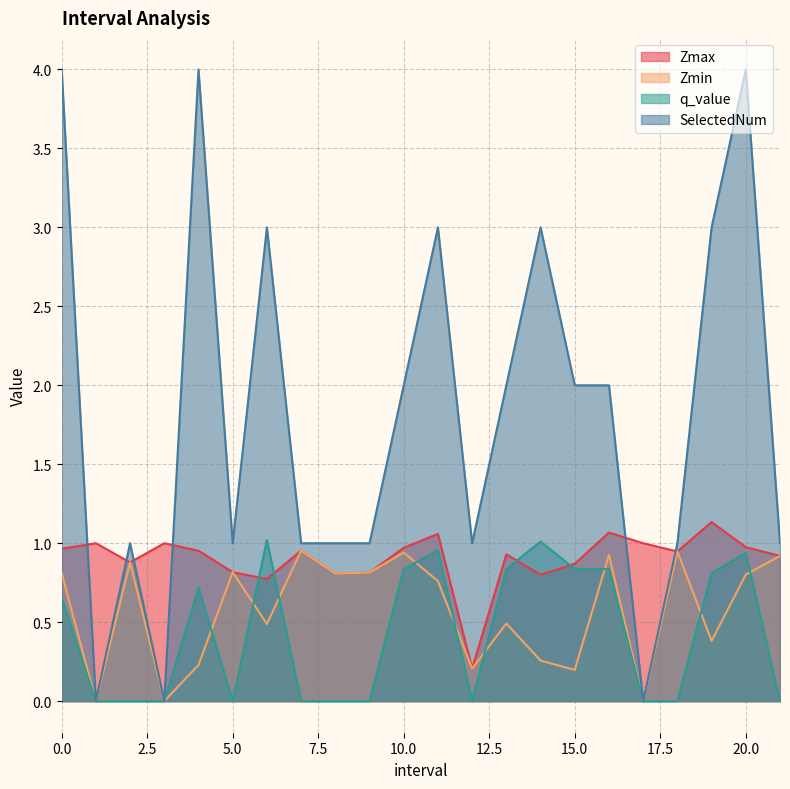

What position from the left is 20.0?

21